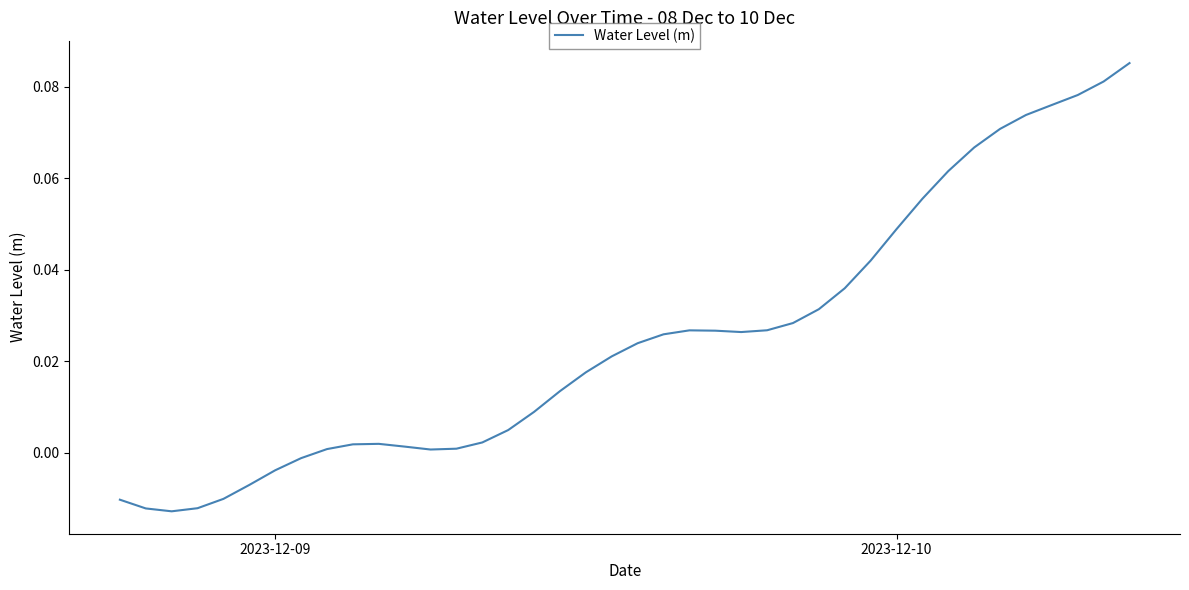

How many points are higher than both their immediate neighbors (excluding endpoints)?

2